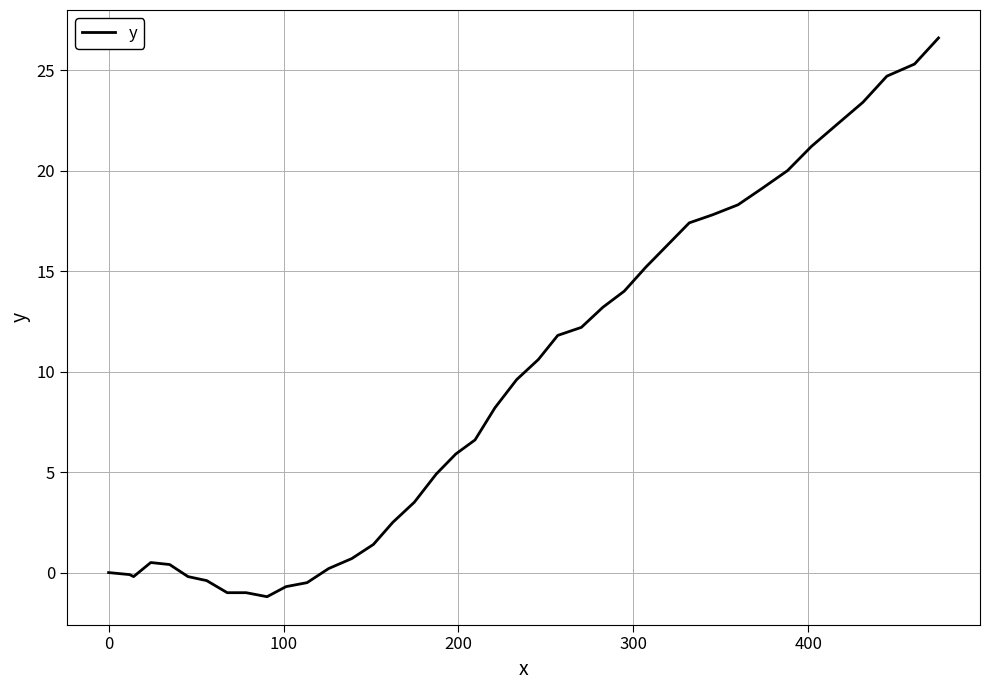

What is the minimum value shown in the chart?

-1.2